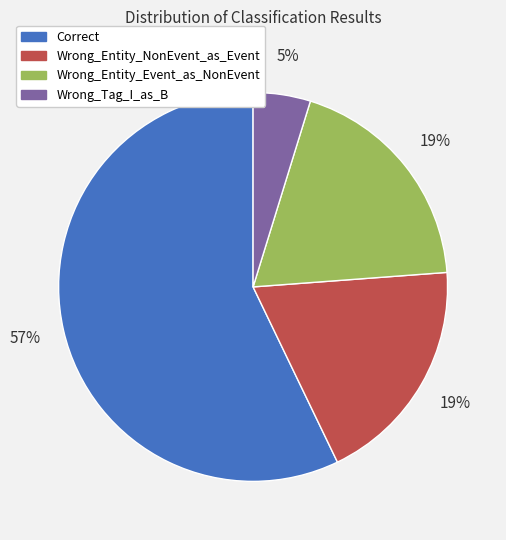

Which slice is the smallest?

Wrong_Tag_I_as_B